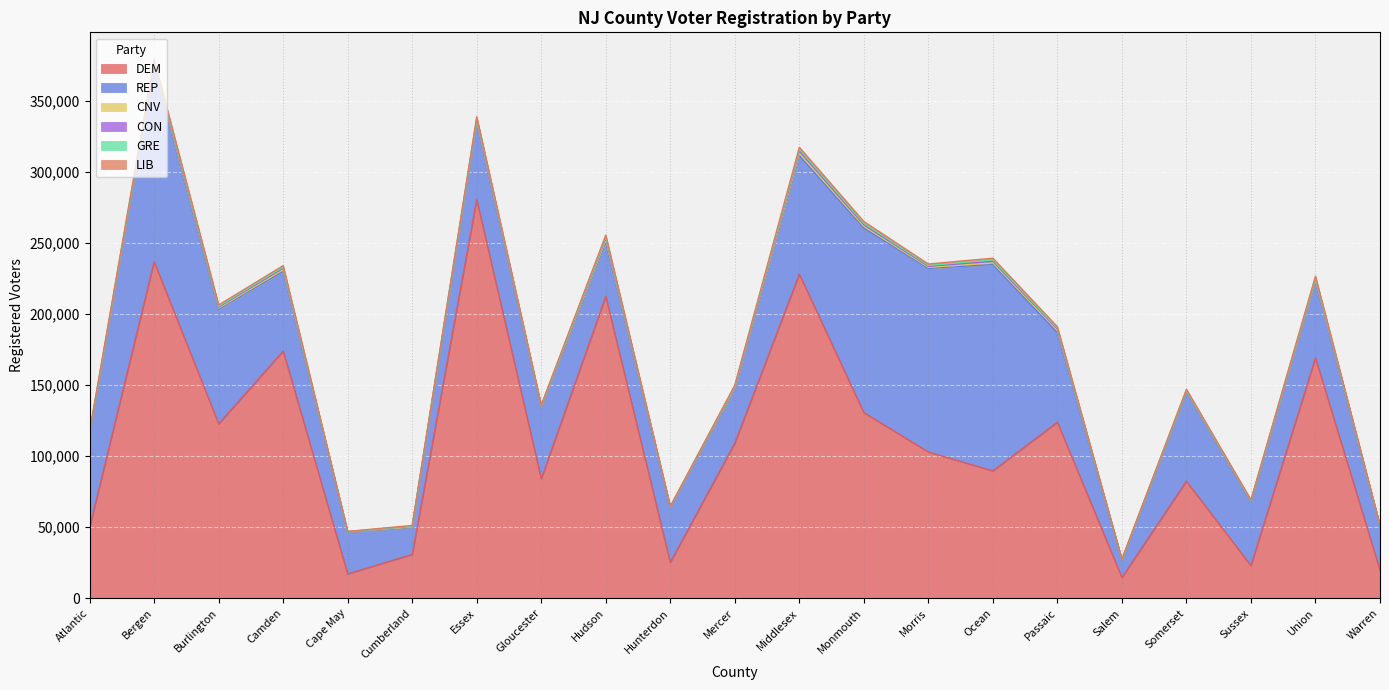

Is the value of CNV at Monmouth greater than the value of GRE at Somerset?

Yes